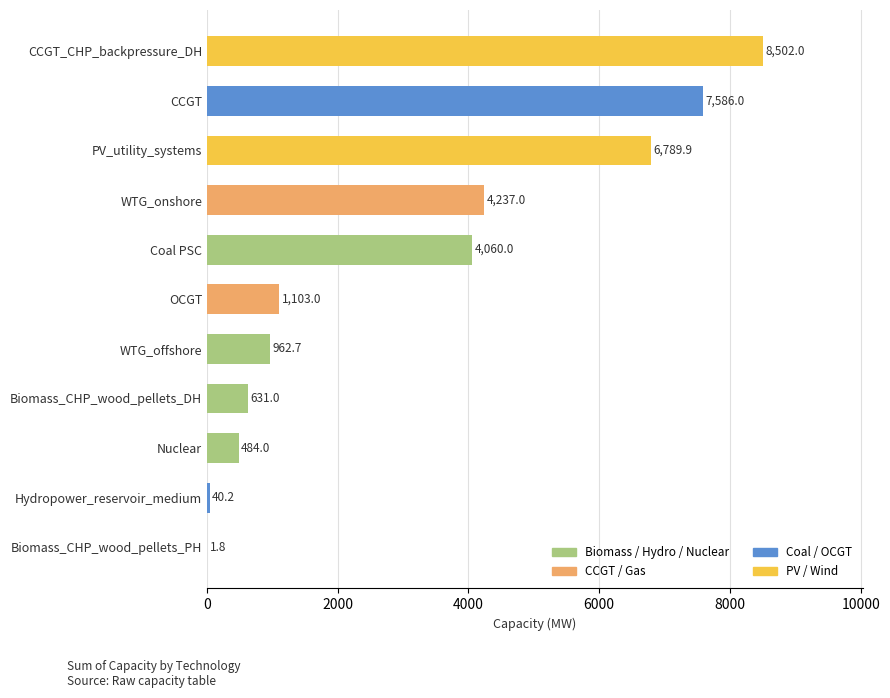

Between Biomass_CHP_wood_pellets_PH and CCGT_CHP_backpressure_DH, which is larger?

CCGT_CHP_backpressure_DH